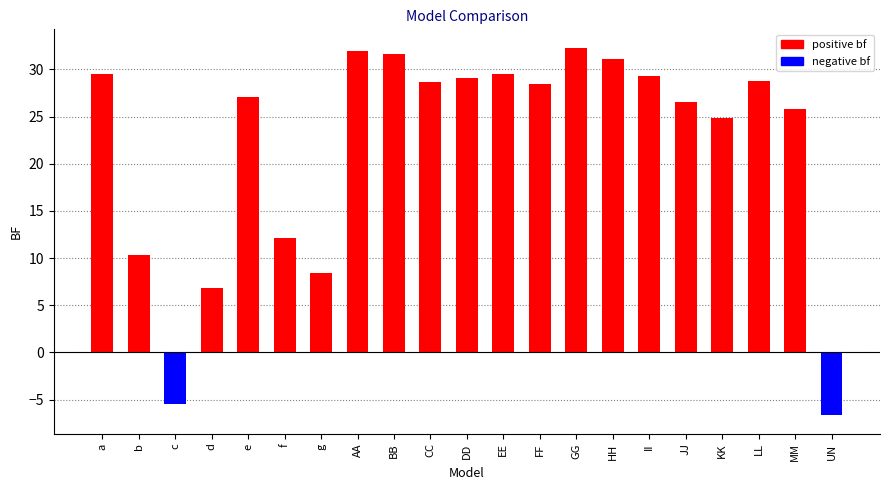

What is the label of the 8th bar from the right?

GG